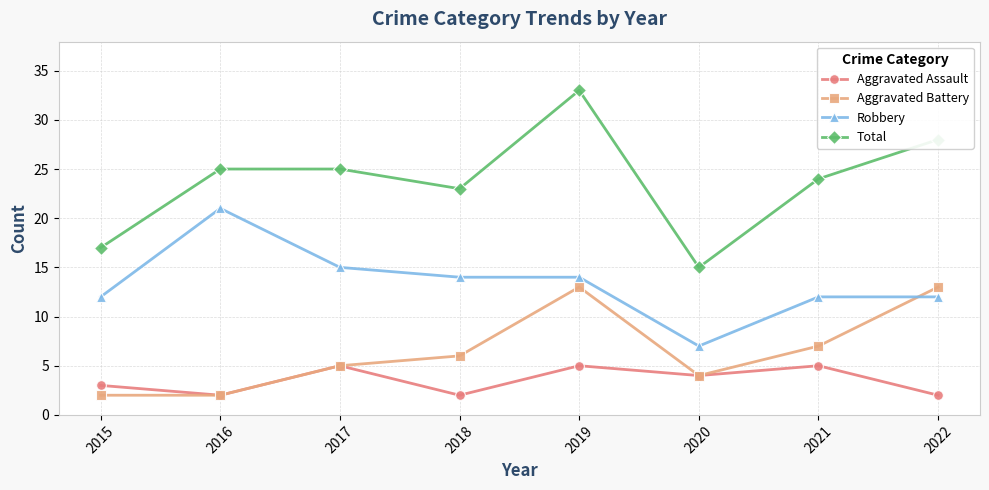

Which series has the largest total across all categories?

Total